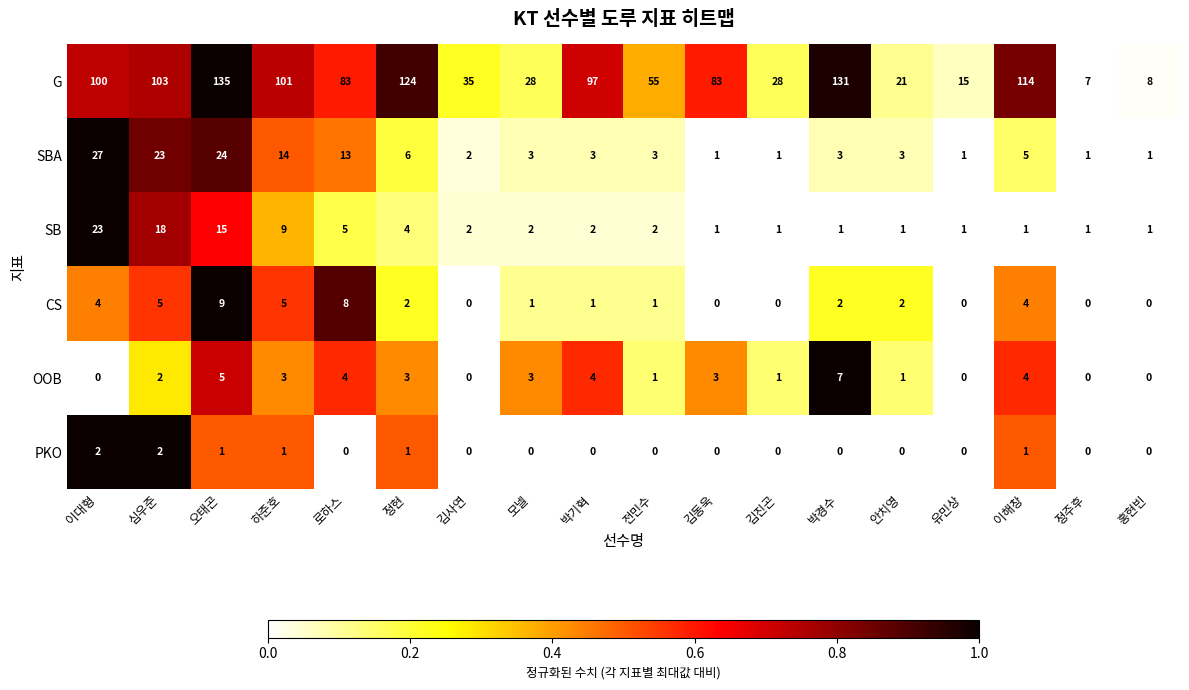

Which series has the largest total across all categories?

G